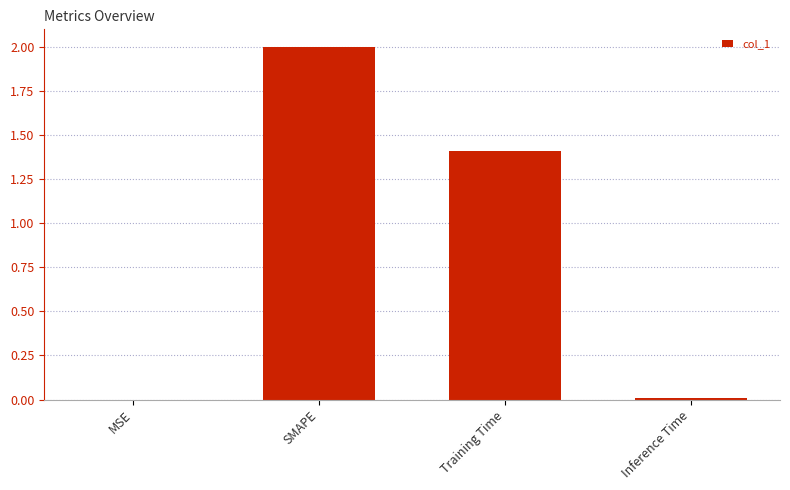

The chart shows a value of 3.1 at SMAPE. True or false?

False